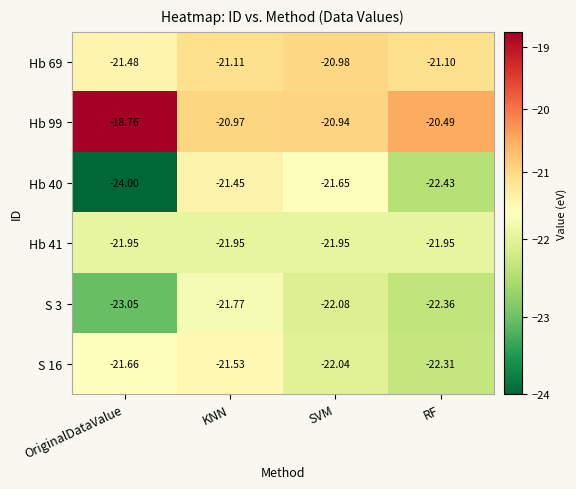

Is the value of Hb 41 at RF greater than the value of Hb 69 at OriginalDataValue?

No